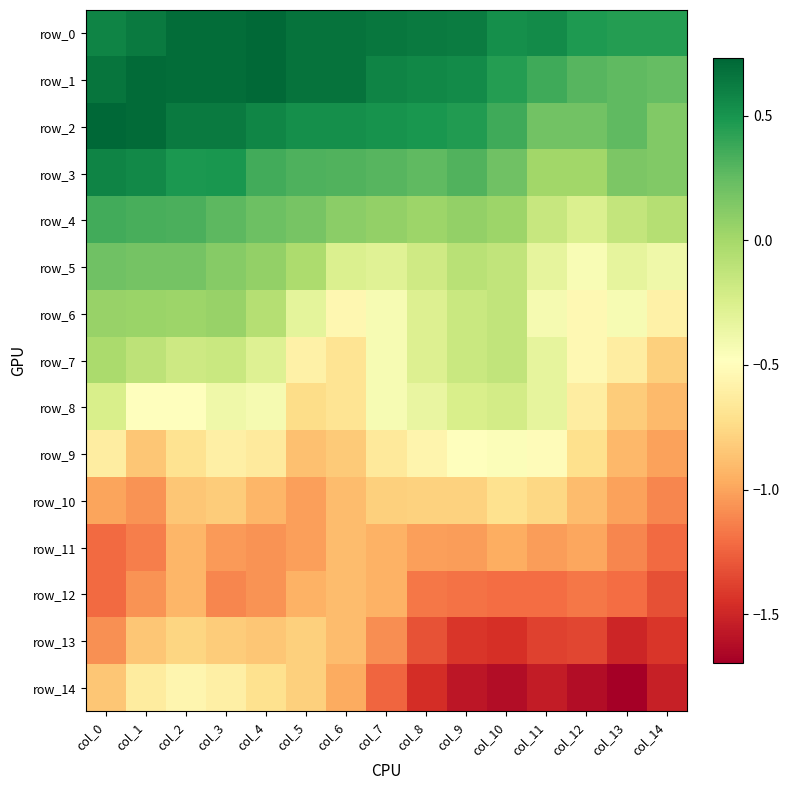

Reading left to right, what are all the values shown in this chart?

row_0: 0.6	0.6	0.7	0.7	0.7	0.7	0.7	0.7	0.6	0.6	0.5	0.5	0.5	0.5	0.4
row_1: 0.7	0.7	0.7	0.7	0.7	0.7	0.7	0.6	0.6	0.5	0.4	0.4	0.3	0.3	0.2
row_2: 0.7	0.7	0.6	0.6	0.6	0.5	0.5	0.5	0.5	0.5	0.4	0.2	0.2	0.3	0.1
row_3: 0.6	0.6	0.5	0.5	0.4	0.3	0.3	0.3	0.3	0.3	0.2	0.0	0.0	0.2	0.1
row_4: 0.4	0.3	0.3	0.3	0.2	0.2	0.1	0.1	0.0	0.1	0.0	-0.2	-0.3	-0.1	-0.1
row_5: 0.2	0.2	0.2	0.1	0.1	-0.0	-0.3	-0.3	-0.2	-0.1	-0.1	-0.3	-0.4	-0.3	-0.4
row_6: 0.1	0.0	0.0	0.0	-0.1	-0.3	-0.5	-0.4	-0.3	-0.2	-0.1	-0.4	-0.5	-0.4	-0.6
row_7: -0.0	-0.1	-0.2	-0.2	-0.3	-0.6	-0.7	-0.4	-0.3	-0.2	-0.1	-0.3	-0.5	-0.6	-0.8
row_8: -0.2	-0.5	-0.5	-0.4	-0.4	-0.7	-0.7	-0.4	-0.3	-0.2	-0.2	-0.3	-0.6	-0.8	-0.9
row_9: -0.6	-0.8	-0.7	-0.6	-0.6	-0.9	-0.8	-0.7	-0.6	-0.5	-0.5	-0.5	-0.7	-0.9	-1.0
row_10: -1.0	-1.1	-0.8	-0.8	-0.9	-1.0	-0.9	-0.8	-0.8	-0.8	-0.7	-0.8	-0.9	-1.0	-1.1
row_11: -1.2	-1.1	-0.9	-1.0	-1.1	-1.0	-0.9	-0.9	-1.0	-1.0	-1.0	-1.0	-1.0	-1.1	-1.2
row_12: -1.2	-1.1	-0.9	-1.1	-1.1	-0.9	-0.9	-0.9	-1.2	-1.2	-1.2	-1.2	-1.2	-1.2	-1.3
row_13: -1.1	-0.8	-0.8	-0.8	-0.9	-0.8	-0.9	-1.1	-1.3	-1.4	-1.5	-1.4	-1.4	-1.5	-1.4
row_14: -0.8	-0.6	-0.6	-0.6	-0.7	-0.8	-1.0	-1.2	-1.5	-1.6	-1.6	-1.6	-1.6	-1.7	-1.5